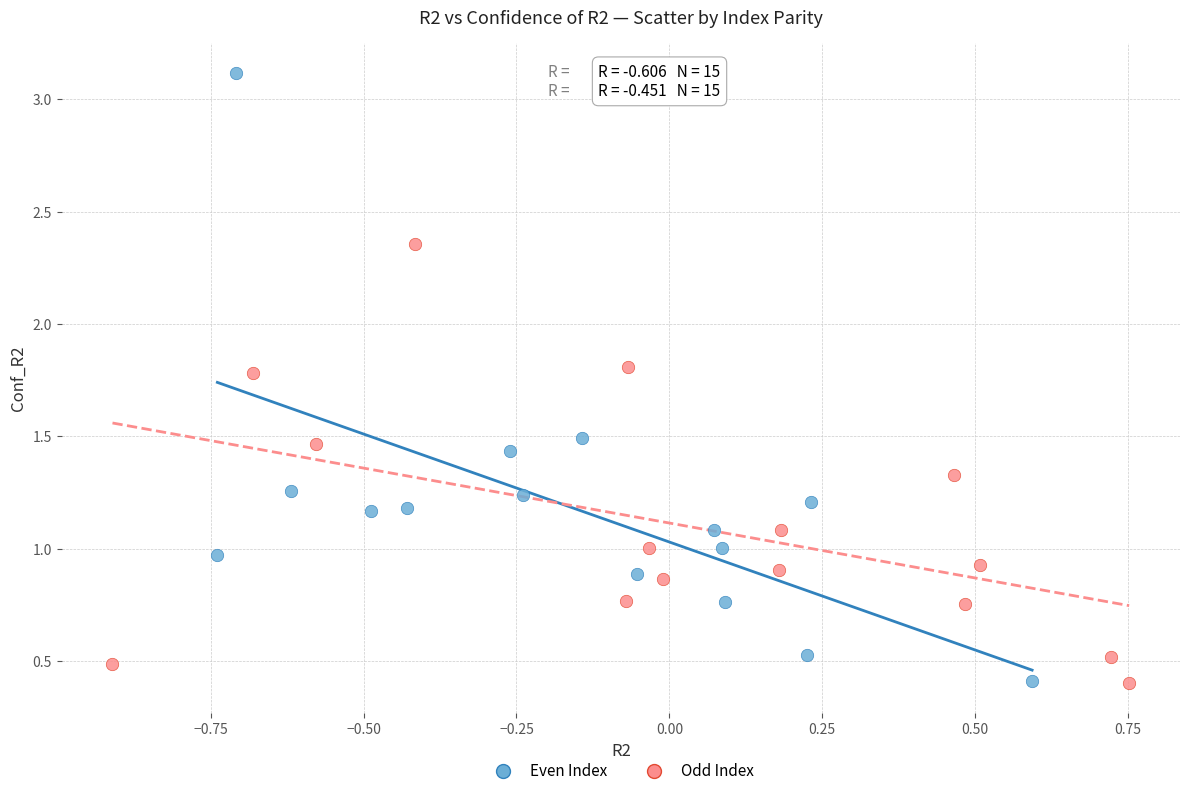

Which series reaches the maximum Y coordinate?

Even Index